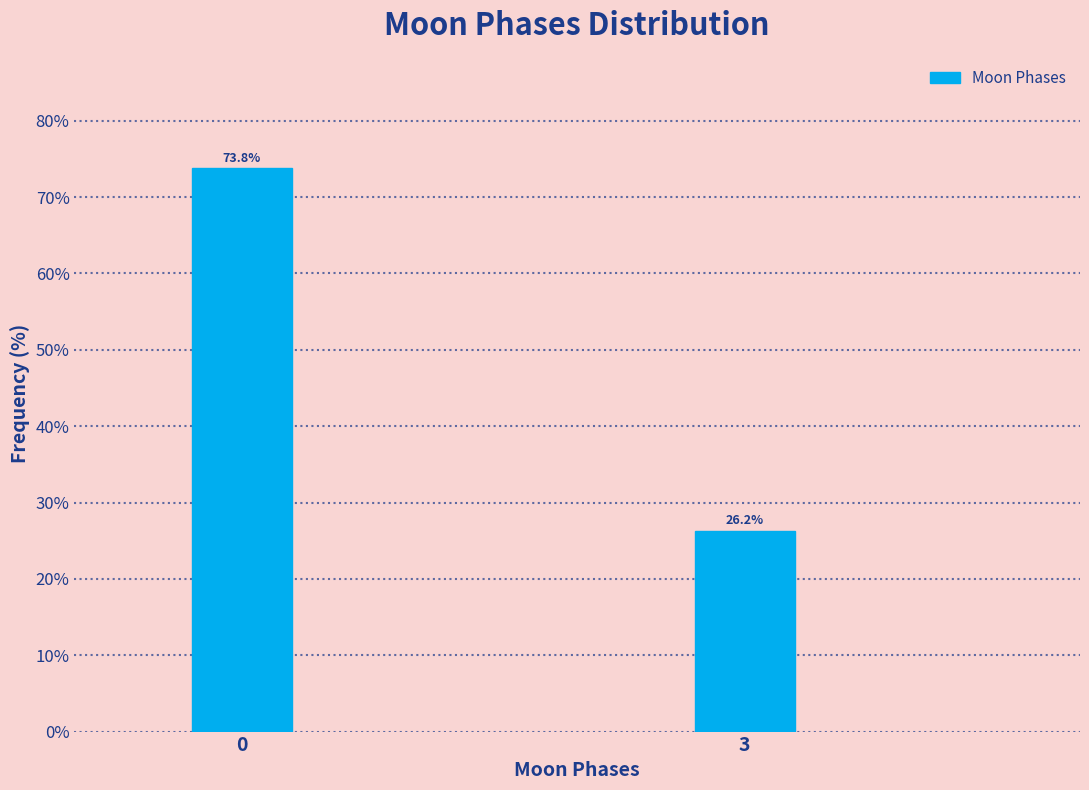

The value at 3 is 44.9. True or false?

False